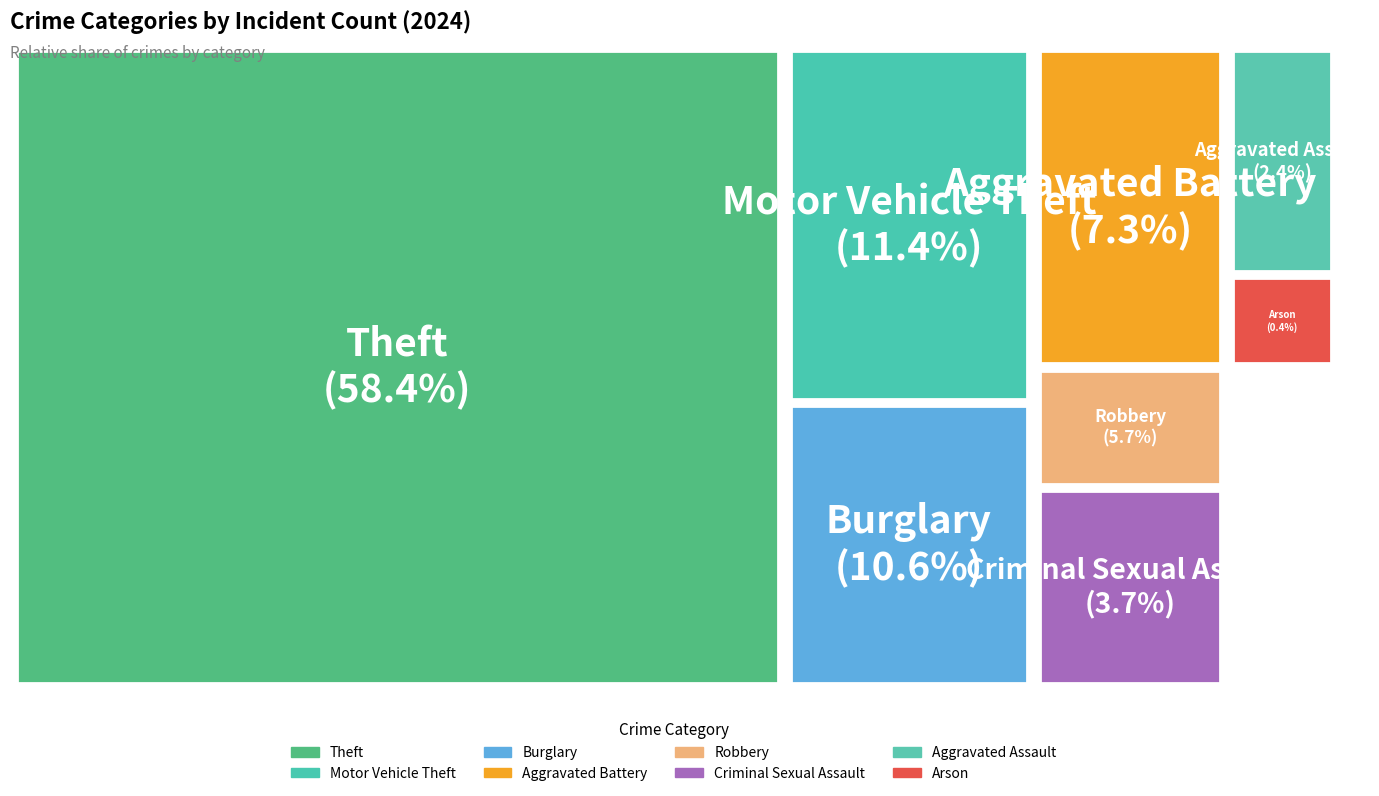

What percentage is the Aggravated Battery slice, to the nearest percent?

7%